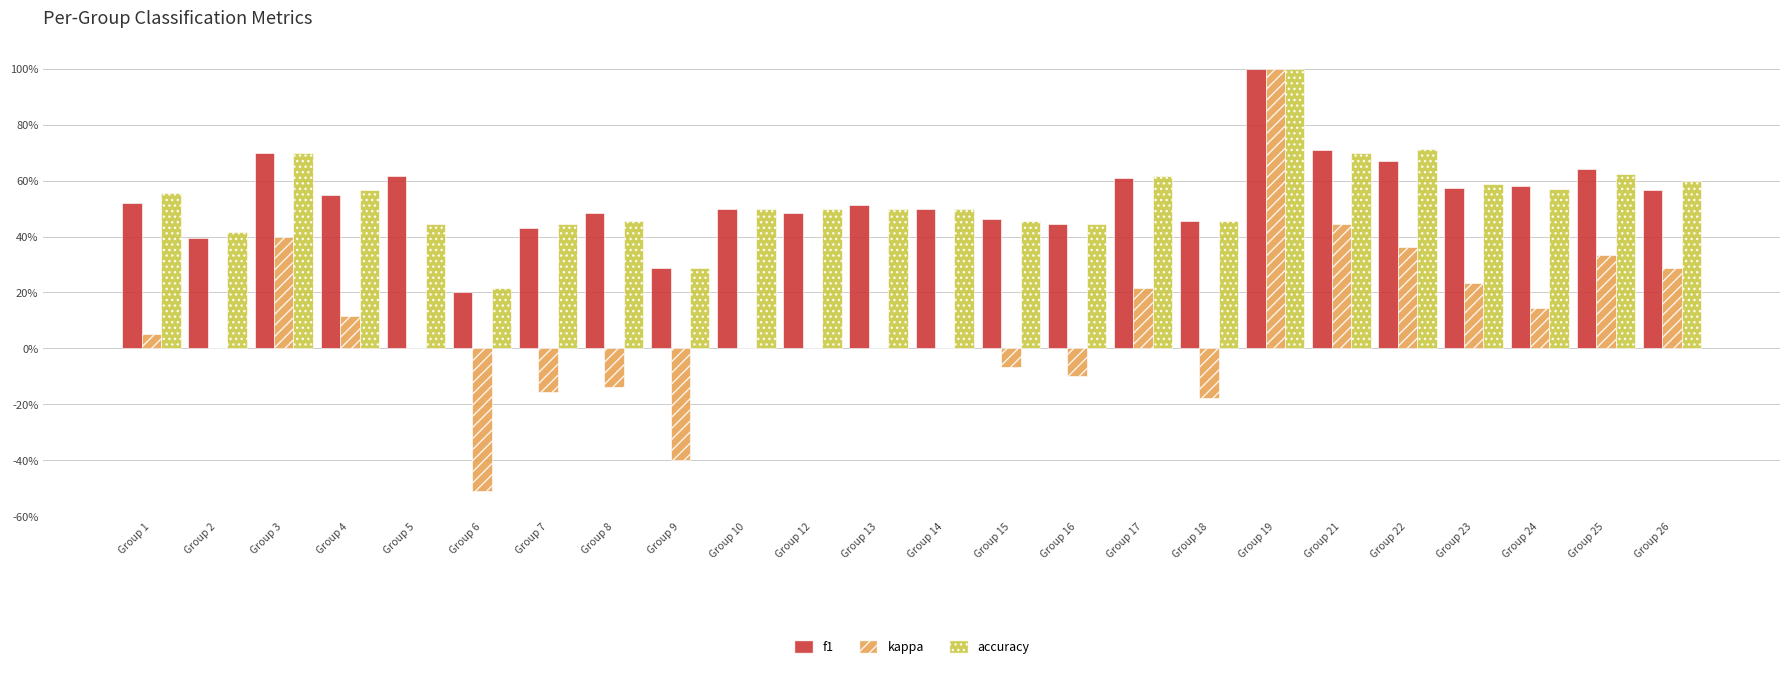

Reading right to left, transcribe all the data shown in this chart.

f1: Group 26=0.6	Group 25=0.6	Group 24=0.6	Group 23=0.6	Group 22=0.7	Group 21=0.7	Group 19=1.0	Group 18=0.5	Group 17=0.6	Group 16=0.4	Group 15=0.5	Group 14=0.5	Group 13=0.5	Group 12=0.5	Group 10=0.5	Group 9=0.3	Group 8=0.5	Group 7=0.4	Group 6=0.2	Group 5=0.6	Group 4=0.5	Group 3=0.7	Group 2=0.4	Group 1=0.5
kappa: Group 26=0.3	Group 25=0.3	Group 24=0.1	Group 23=0.2	Group 22=0.4	Group 21=0.4	Group 19=1.0	Group 18=-0.2	Group 17=0.2	Group 16=-0.1	Group 15=-0.1	Group 14=0.0	Group 13=0.0	Group 12=0.0	Group 10=0.0	Group 9=-0.4	Group 8=-0.1	Group 7=-0.2	Group 6=-0.5	Group 5=0.0	Group 4=0.1	Group 3=0.4	Group 2=0.0	Group 1=0.1
accuracy: Group 26=0.6	Group 25=0.6	Group 24=0.6	Group 23=0.6	Group 22=0.7	Group 21=0.7	Group 19=1.0	Group 18=0.5	Group 17=0.6	Group 16=0.4	Group 15=0.5	Group 14=0.5	Group 13=0.5	Group 12=0.5	Group 10=0.5	Group 9=0.3	Group 8=0.5	Group 7=0.4	Group 6=0.2	Group 5=0.4	Group 4=0.6	Group 3=0.7	Group 2=0.4	Group 1=0.6